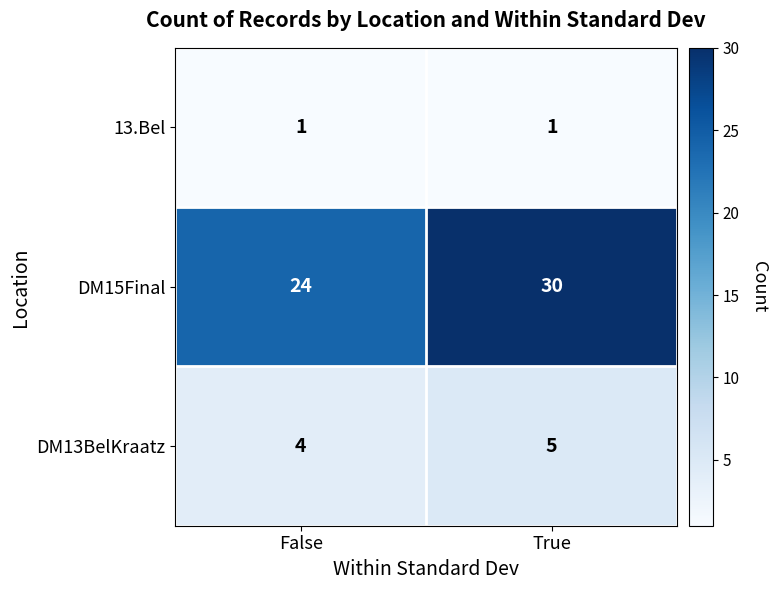

At which label is DM15Final closest to 27?

False